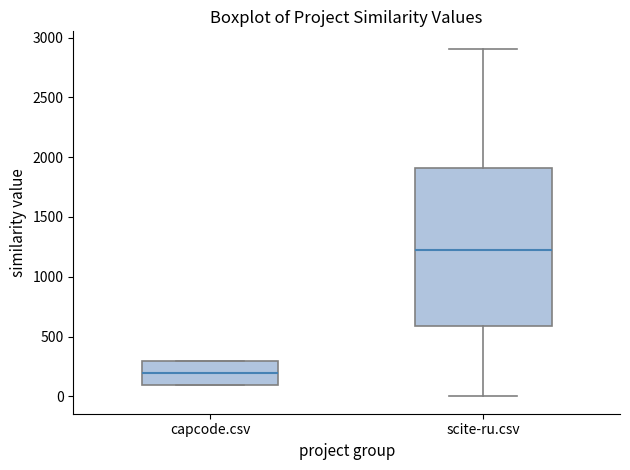

Which box's median line is the highest?

scite-ru.csv